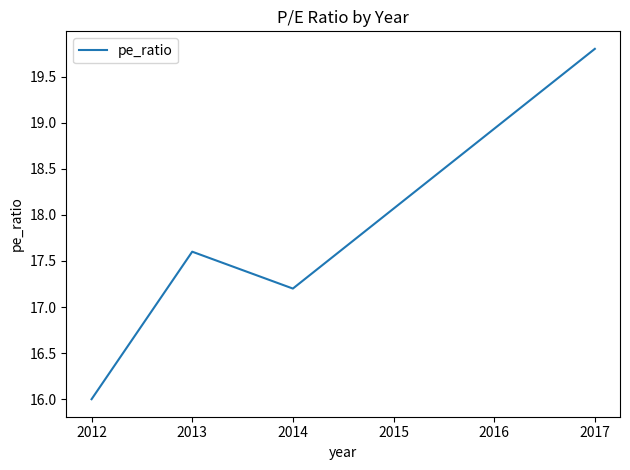

Count the number of values greater than 17.

3